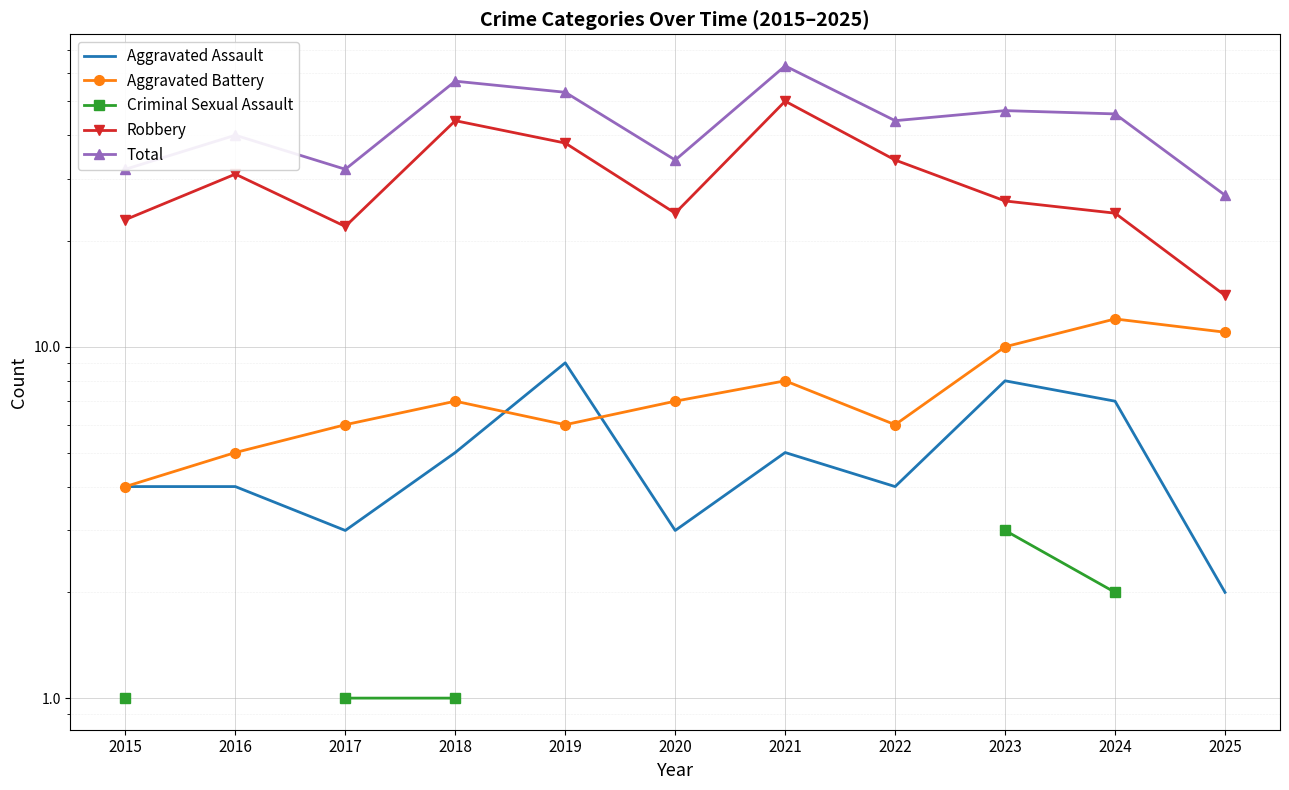

Is this an area chart (filled region under the line)?

No